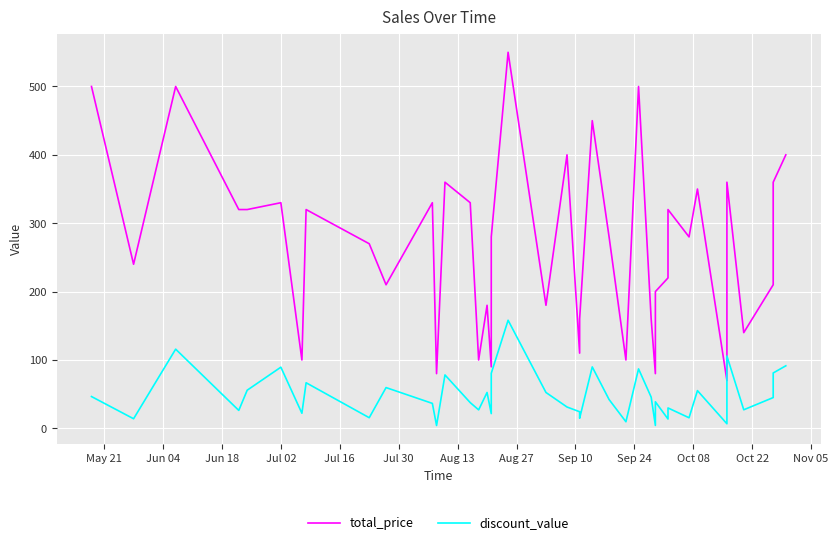

True or false: total_price and discount_value intersect in this chart.

False